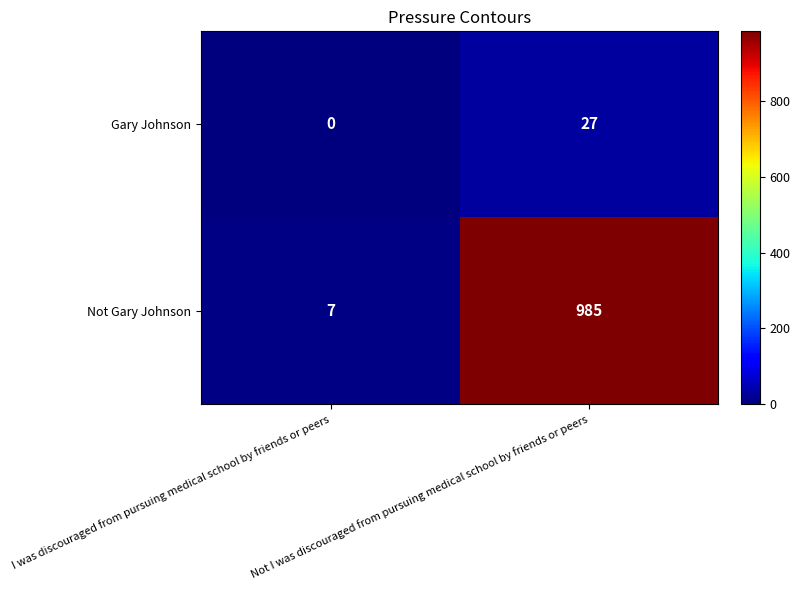

What is the difference between the maximum and minimum values in the Gary Johnson series?

27